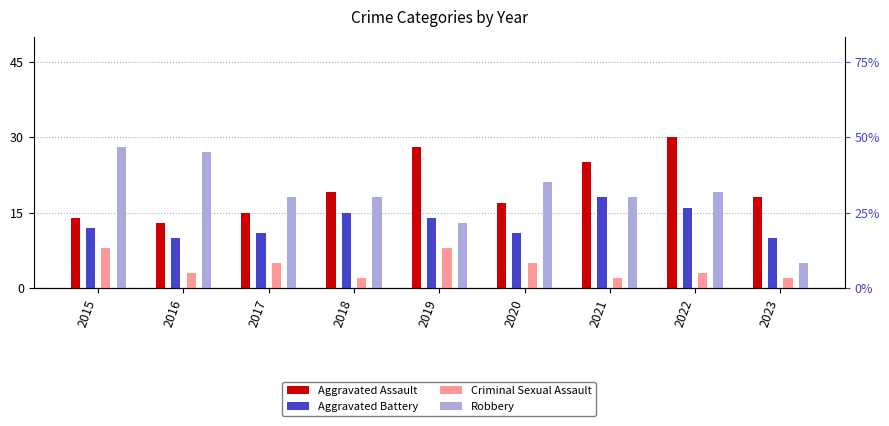

At 2020, list the series in order from largest to smallest.

Robbery, Aggravated Assault, Aggravated Battery, Criminal Sexual Assault